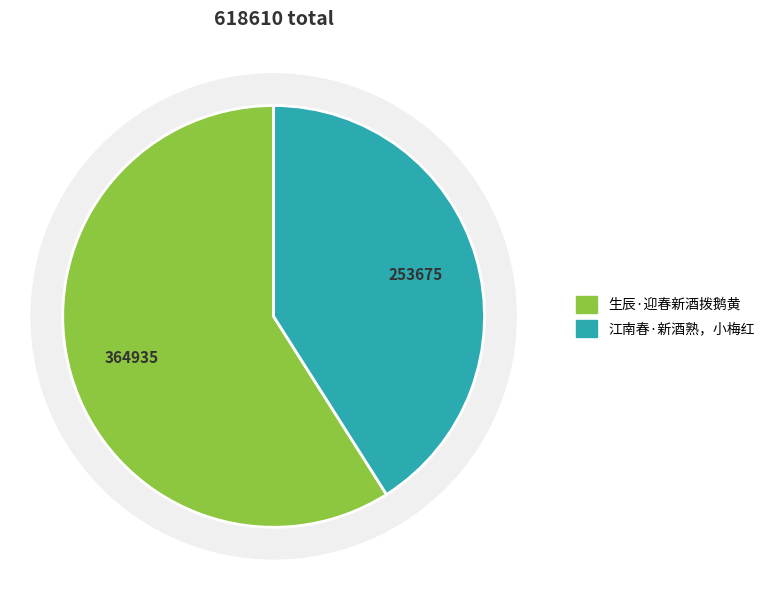

Is 江南春·新酒熟，小梅红 the majority of the pie?

No